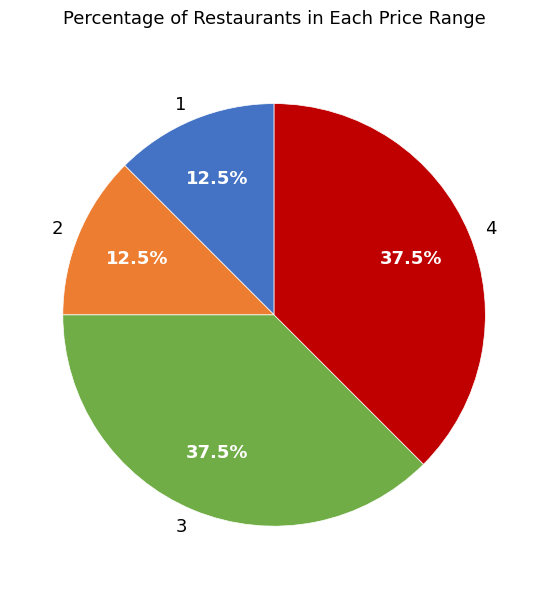

Combined, what portion of the pie is 4 and 2?

50.0%